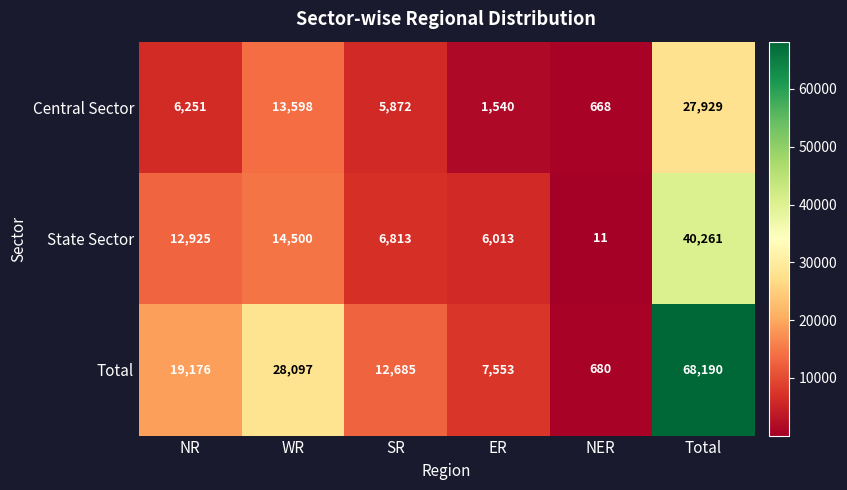

How many categories are shown in the chart?

6